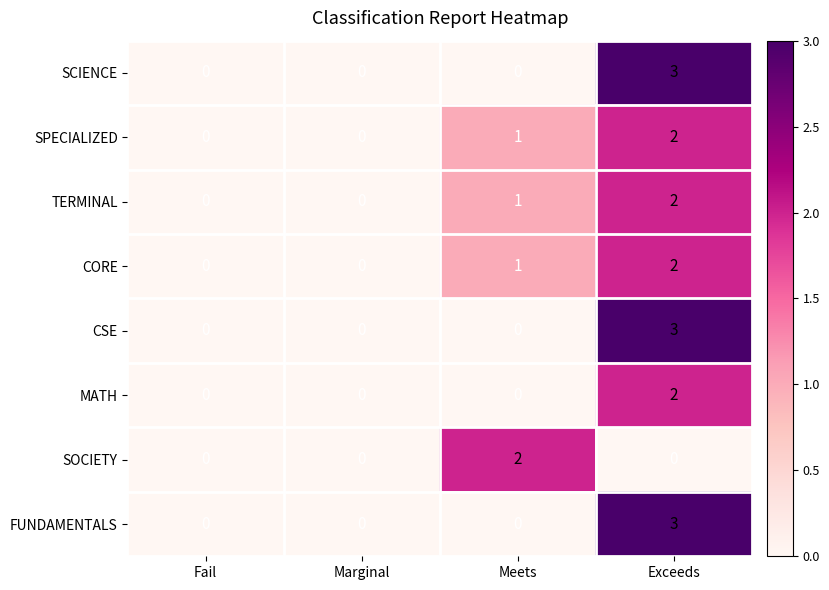

At how many categories does at least one series exceed 1?

2